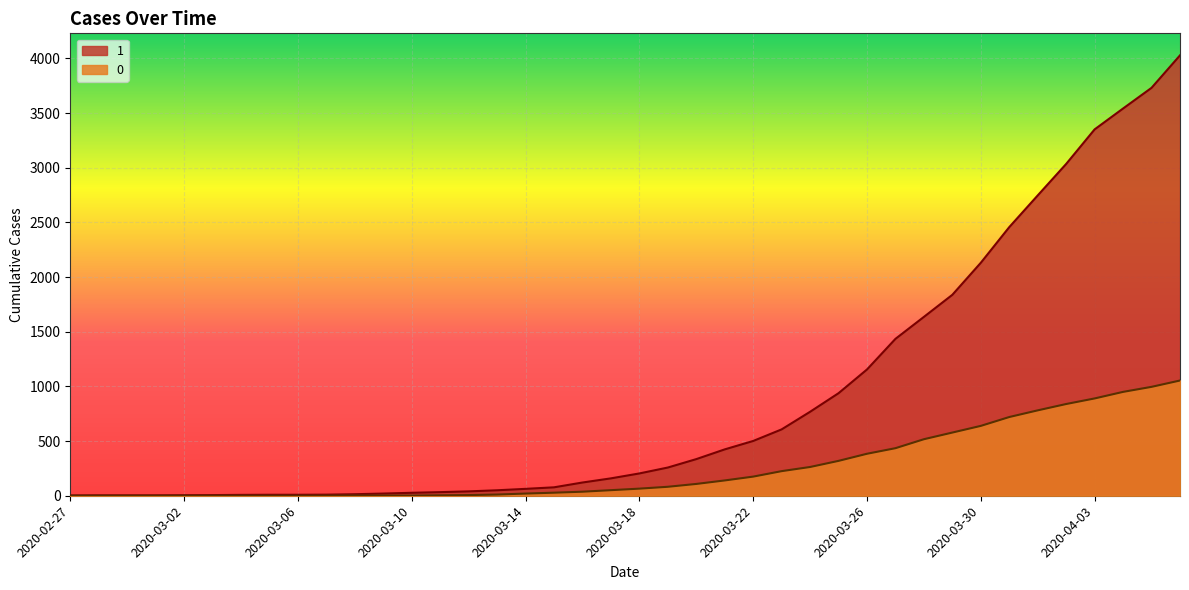

What position from the right is 2020-03-03?

35